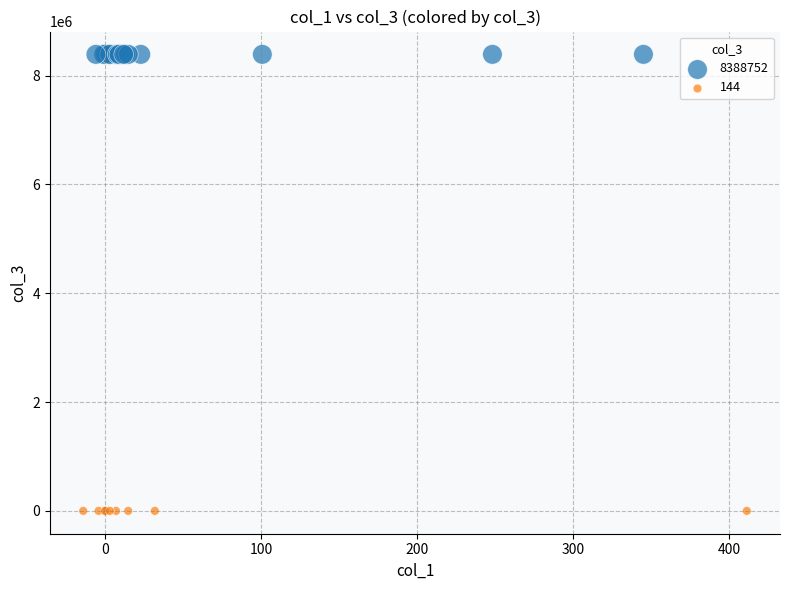

Which series reaches the minimum Y coordinate?

144